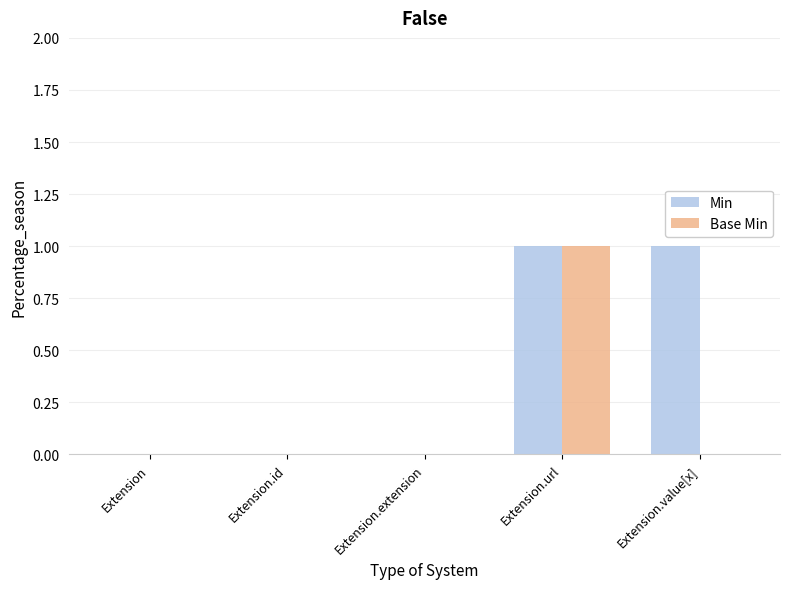

True or false: Min has a value of 2 at Extension.url.

False